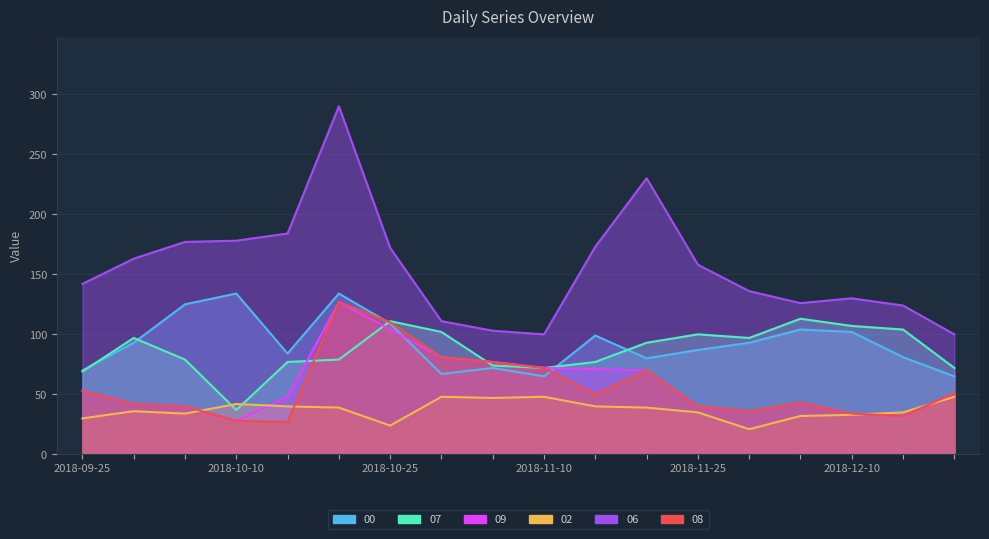

Between which two adjacent categories do 07 and 08 first intersect?

2018-10-15 and 2018-10-20